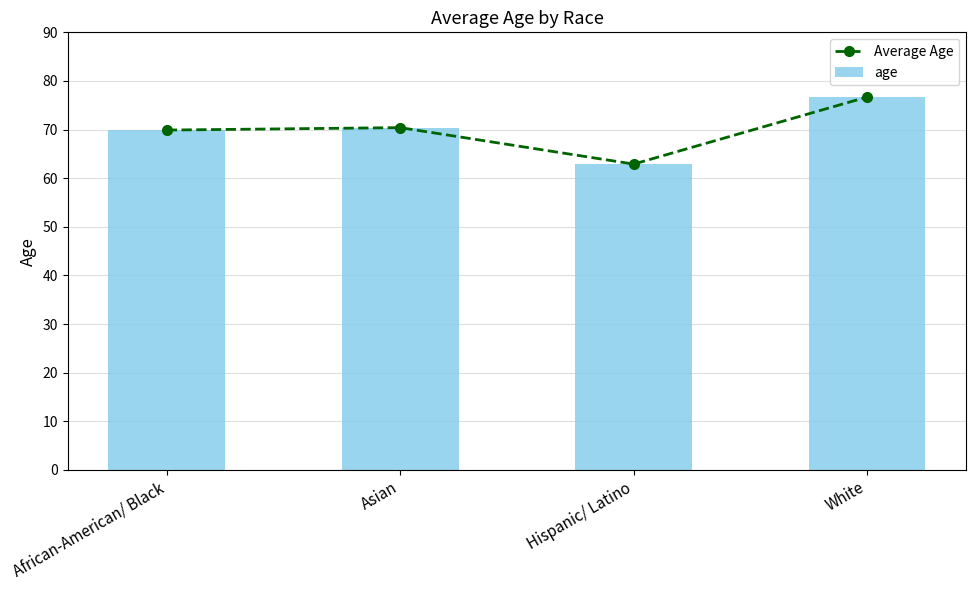

What is the difference between the maximum and minimum values in the Average Age series?

13.8